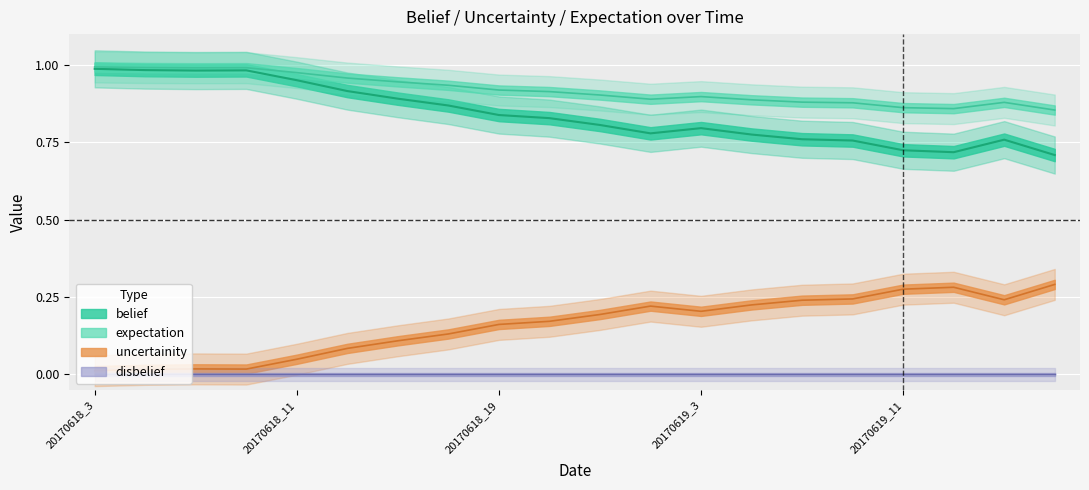

What position from the left is 20170618_7?

3